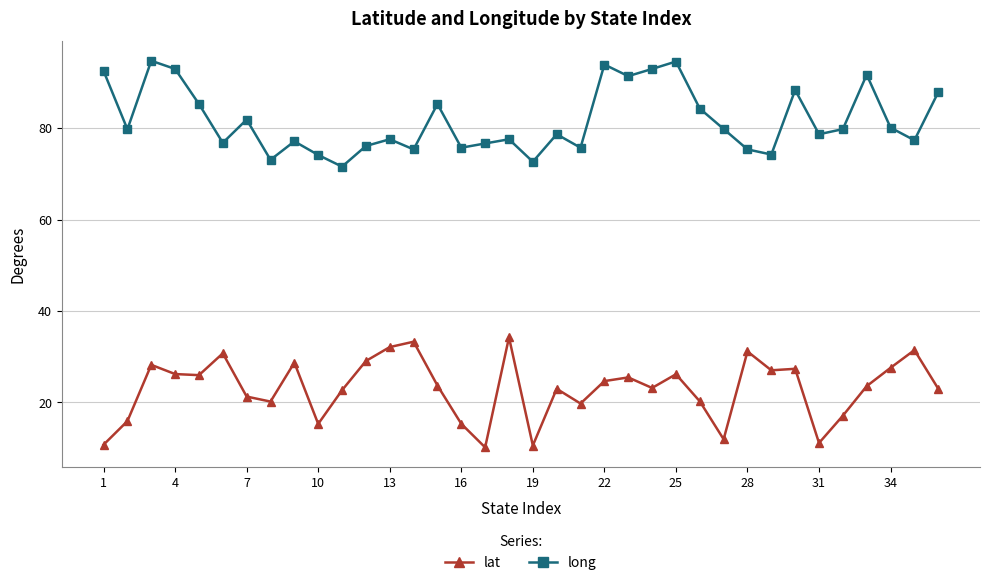

True or false: long has more than 1 interior local peaks.

True